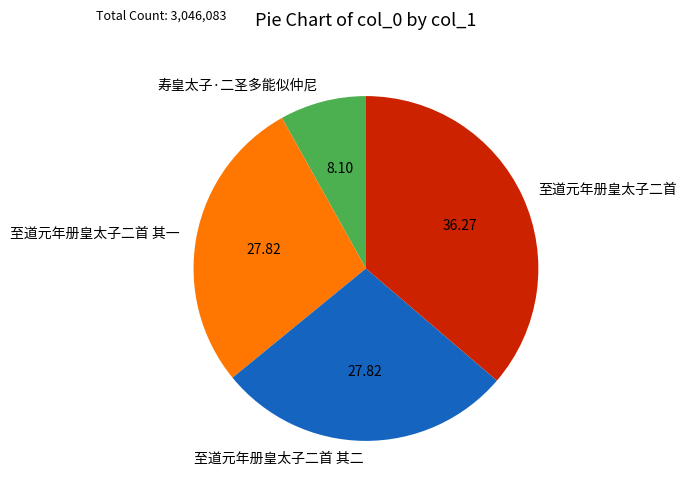

How many segments does this pie chart have?

4